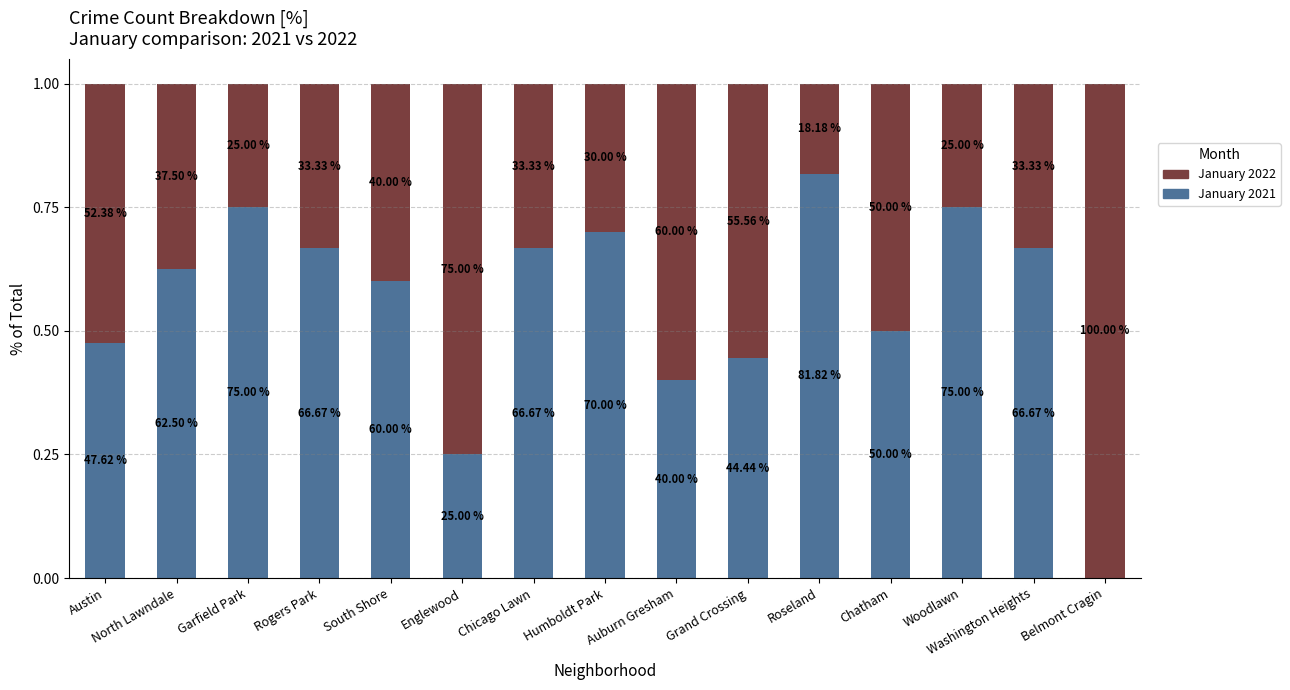

List the series in order of their overall mean, highest first.

January 2021, January 2022